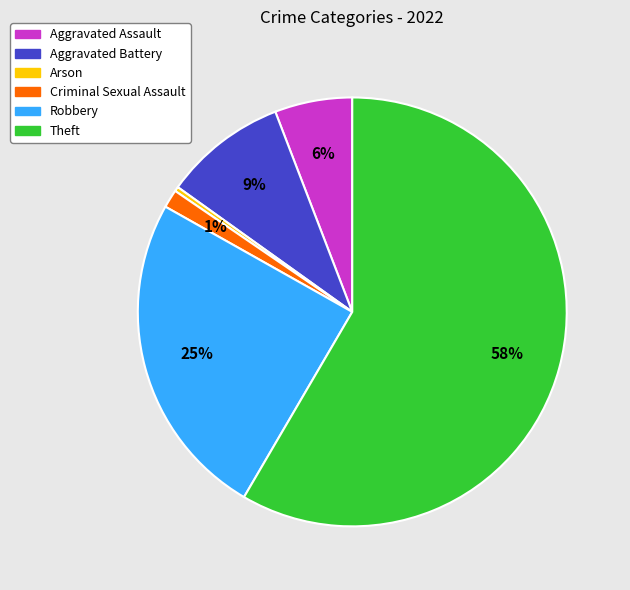

Which category has the smallest portion of the pie?

Arson